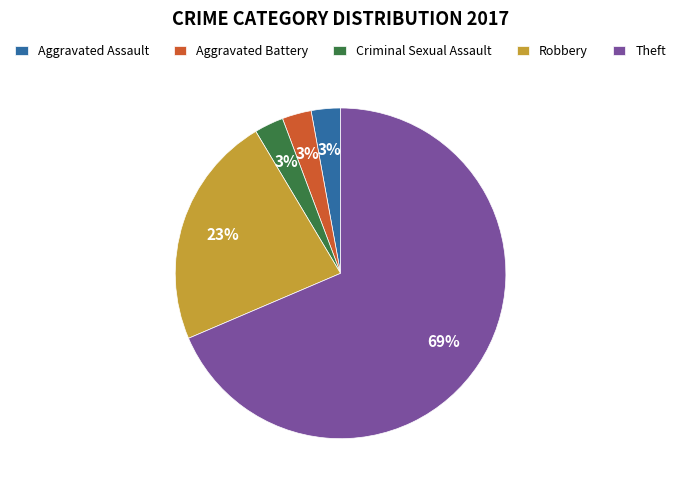

Combined, do Aggravated Assault and Robbery account for over 50%?

No